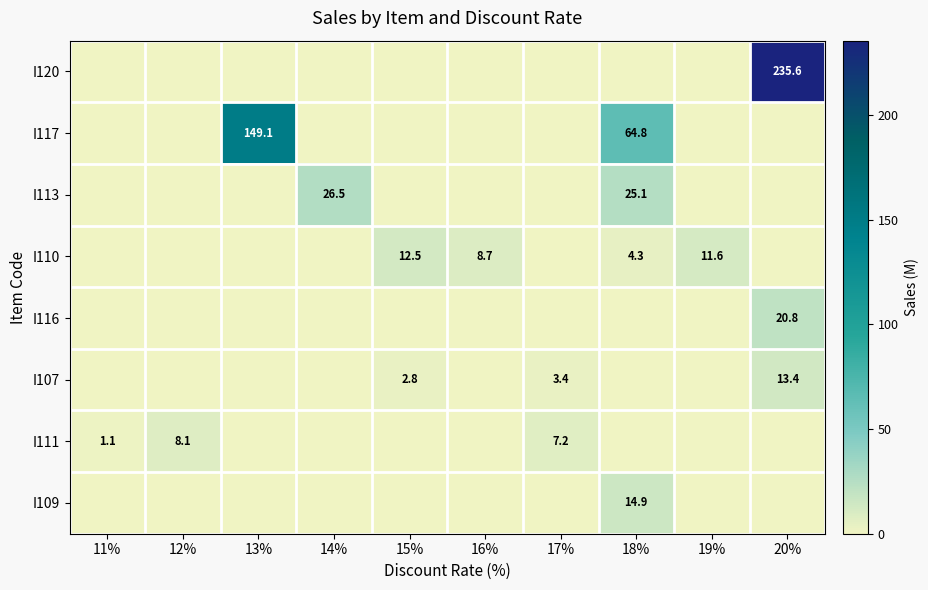

Which series has the largest total across all categories?

I120